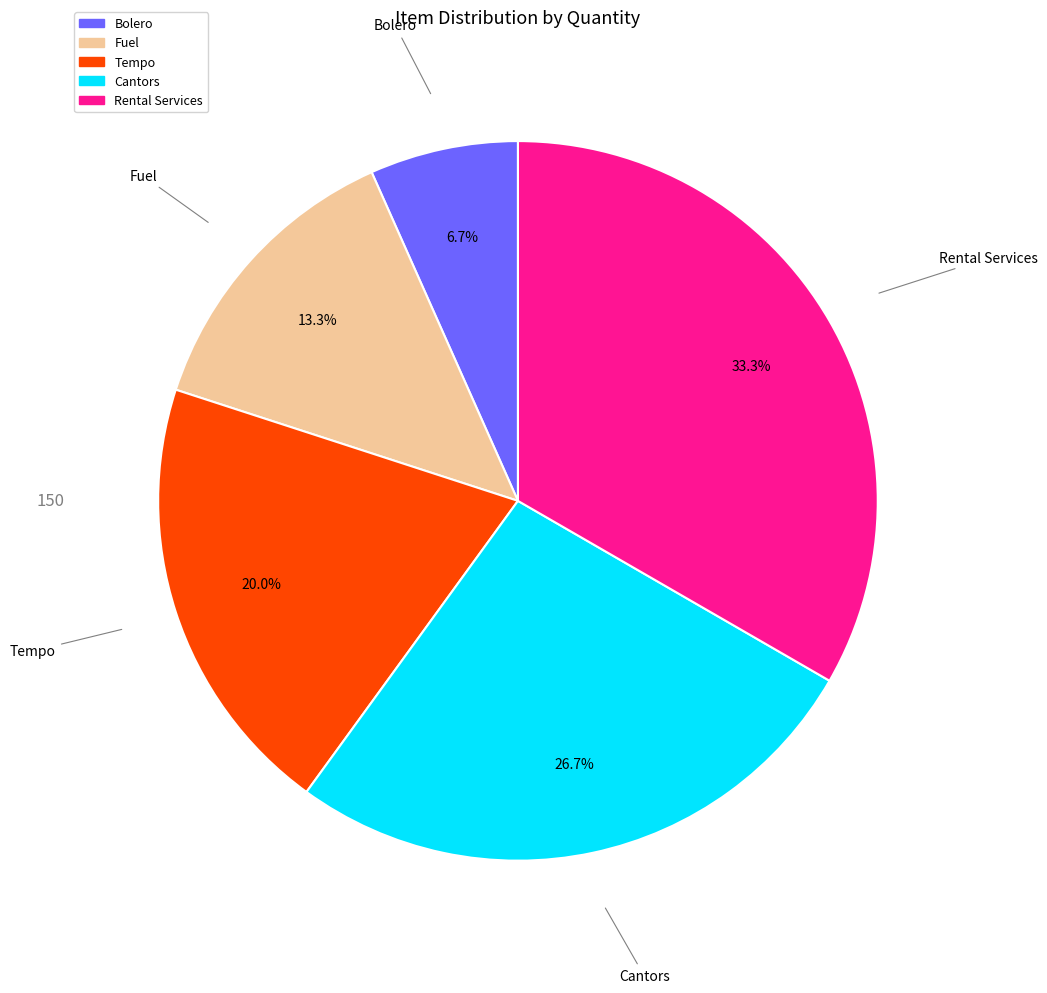

Is it true that Fuel is 13% of the pie?

True